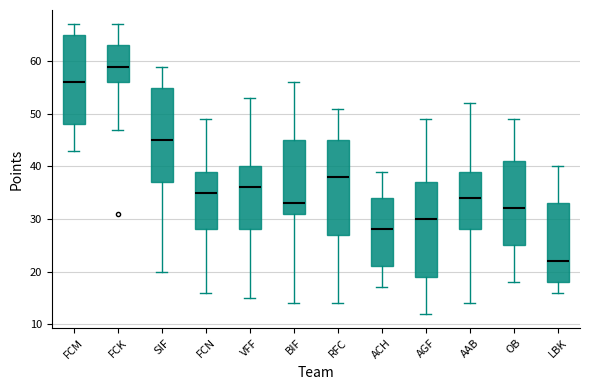

Reading left to right, read every box against the y-axis: the position of its median line, the range the box covers, and the ends of its whiskers. The values are not printed on the chart, so give them approximately, as read against the axis.

FCM: median 56, box 48 to 65, whiskers 43 to 67
FCK: median 59, box 56 to 63, whiskers 47 to 67
SIF: median 45, box 37 to 55, whiskers 20 to 59
FCN: median 35, box 28 to 39, whiskers 16 to 49
VFF: median 36, box 28 to 40, whiskers 15 to 53
BIF: median 33, box 31 to 45, whiskers 14 to 56
RFC: median 38, box 27 to 45, whiskers 14 to 51
ACH: median 28, box 21 to 34, whiskers 17 to 39
AGF: median 30, box 19 to 37, whiskers 12 to 49
AAB: median 34, box 28 to 39, whiskers 14 to 52
OB: median 32, box 25 to 41, whiskers 18 to 49
LBK: median 22, box 18 to 33, whiskers 16 to 40